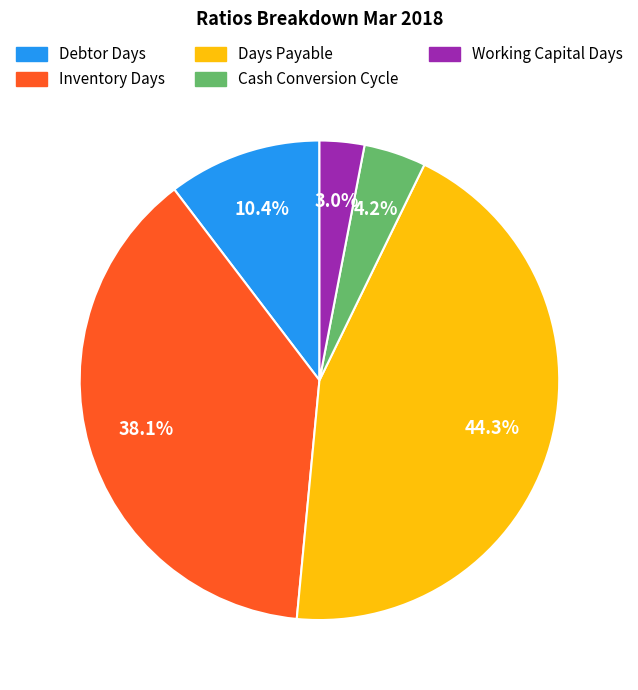

Between Days Payable and Cash Conversion Cycle, which is larger?

Days Payable